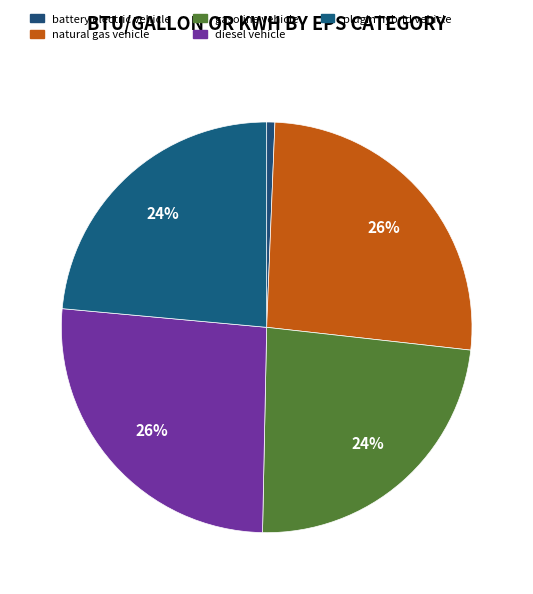

Which slice is the largest?

natural gas vehicle